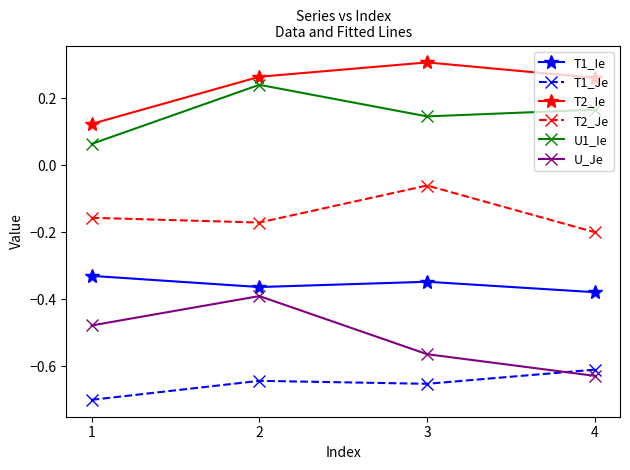

True or false: T2_Ie and U_Je intersect in this chart.

False